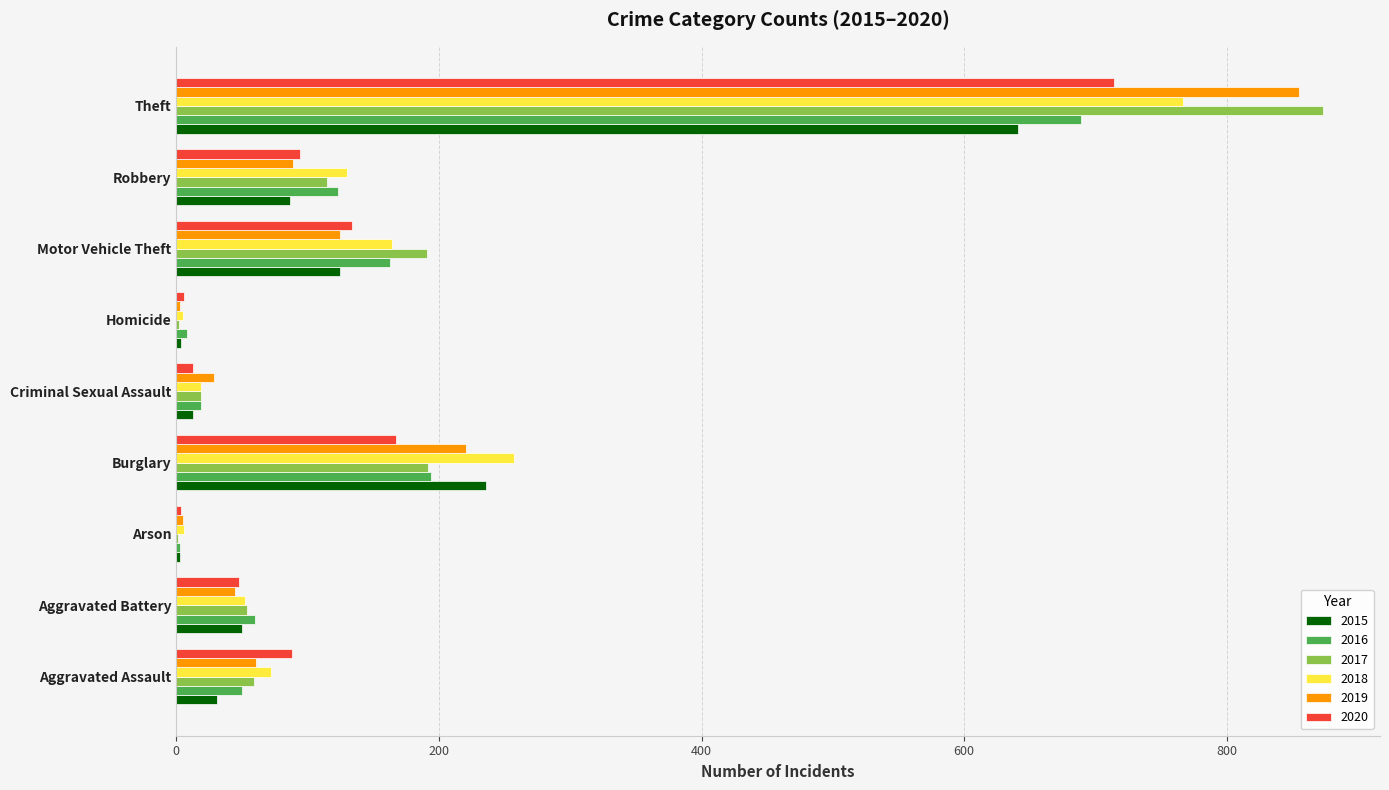

What is the sum of all 2020 values?

1268